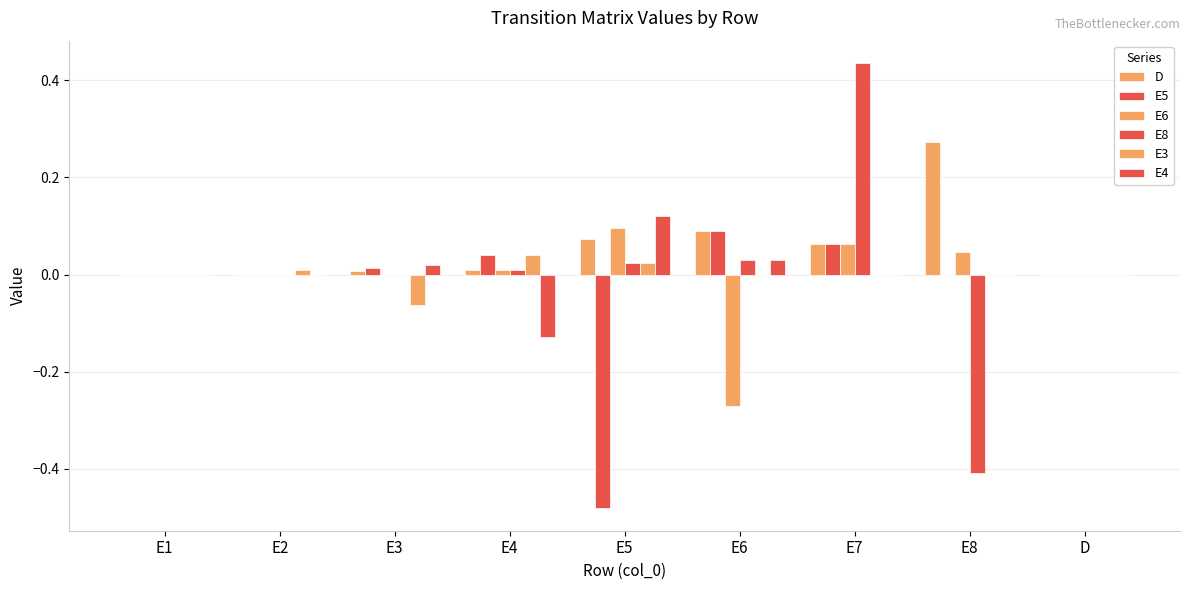

How many groups of bars are there?

9